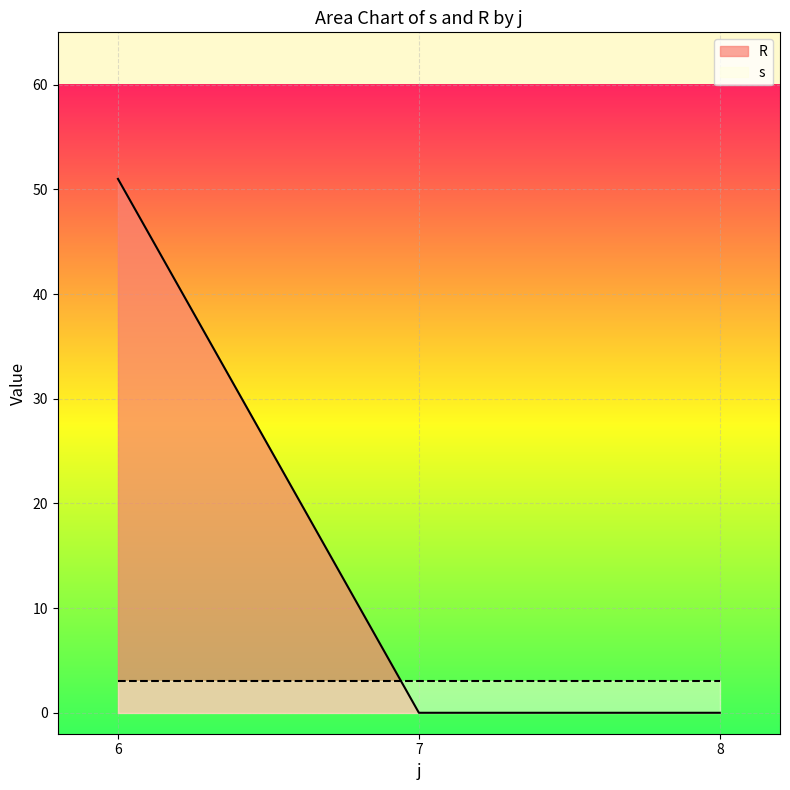

List the series in order of their peak value, highest first.

R, s